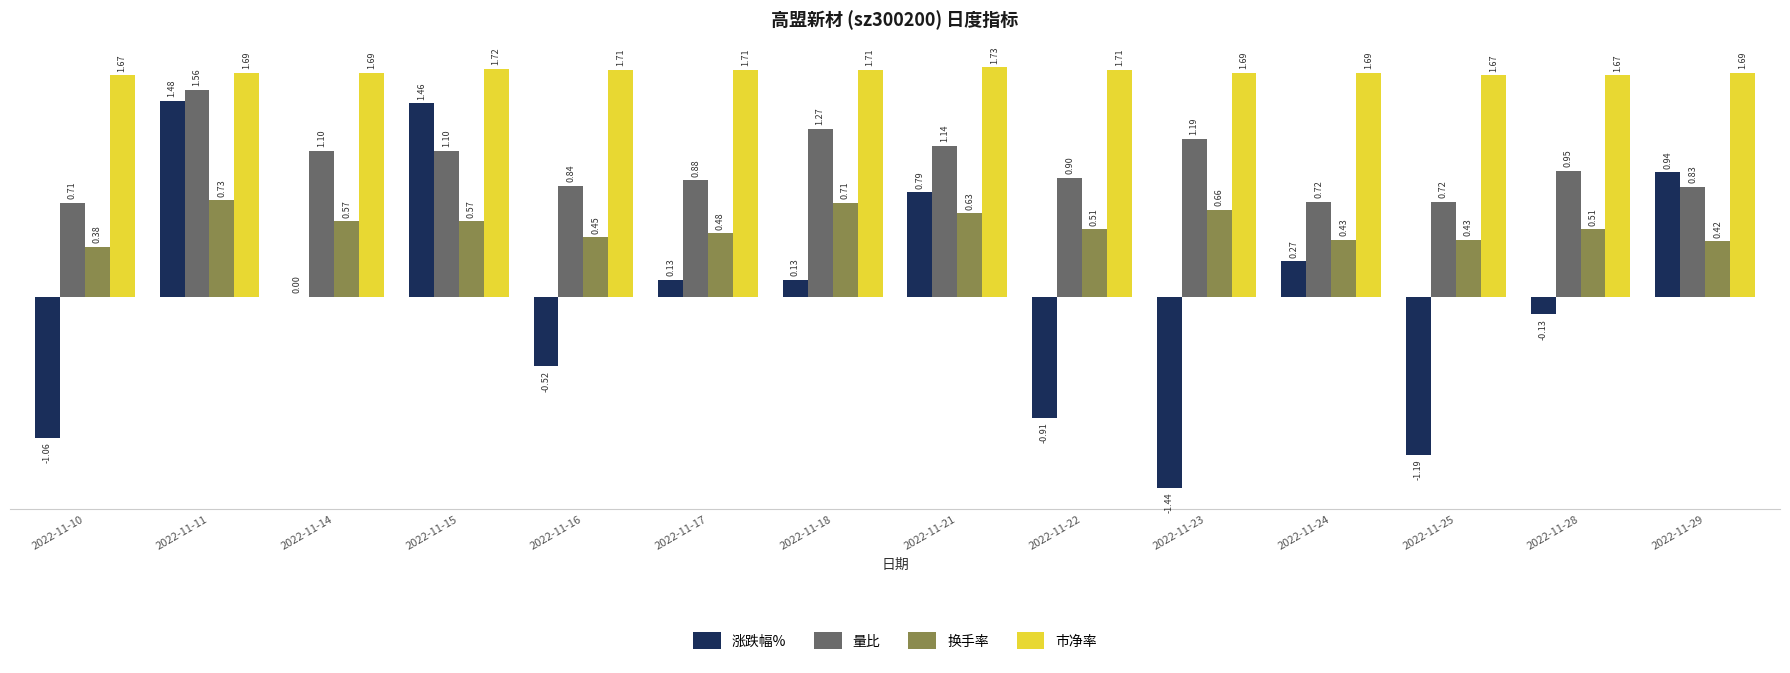

True or false: 量比 has a value of 1.3 at 2022-11-22.

False